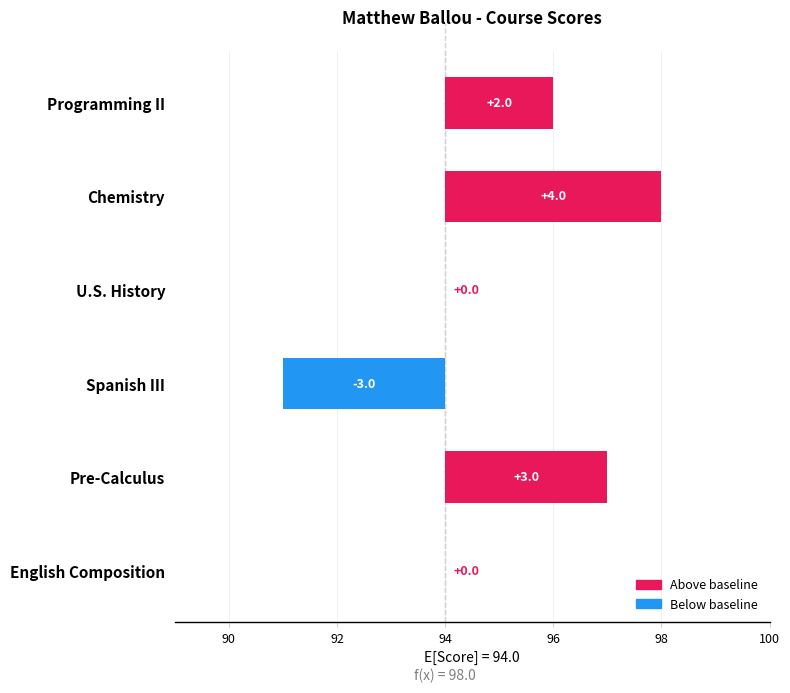

Count the number of categories in the chart.

6